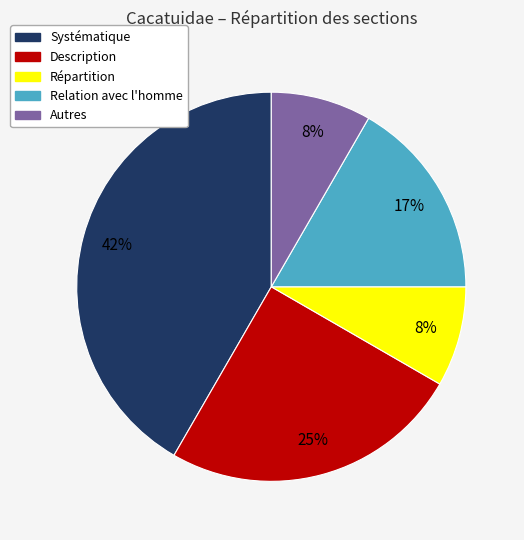

How many segments does this pie chart have?

5